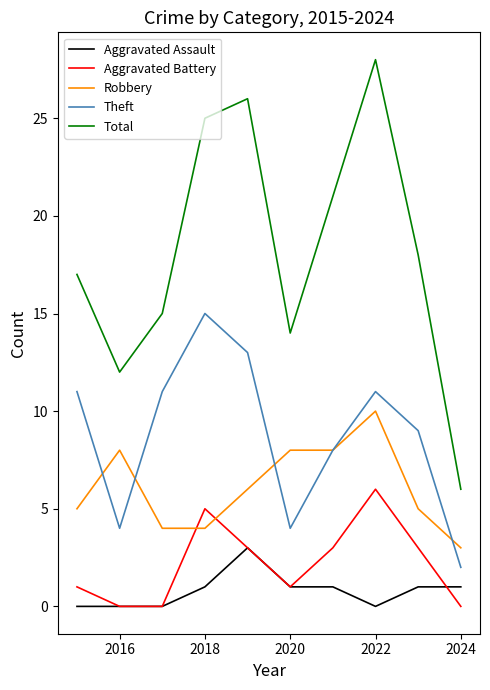

Which series has the largest range (max minus min)?

Total